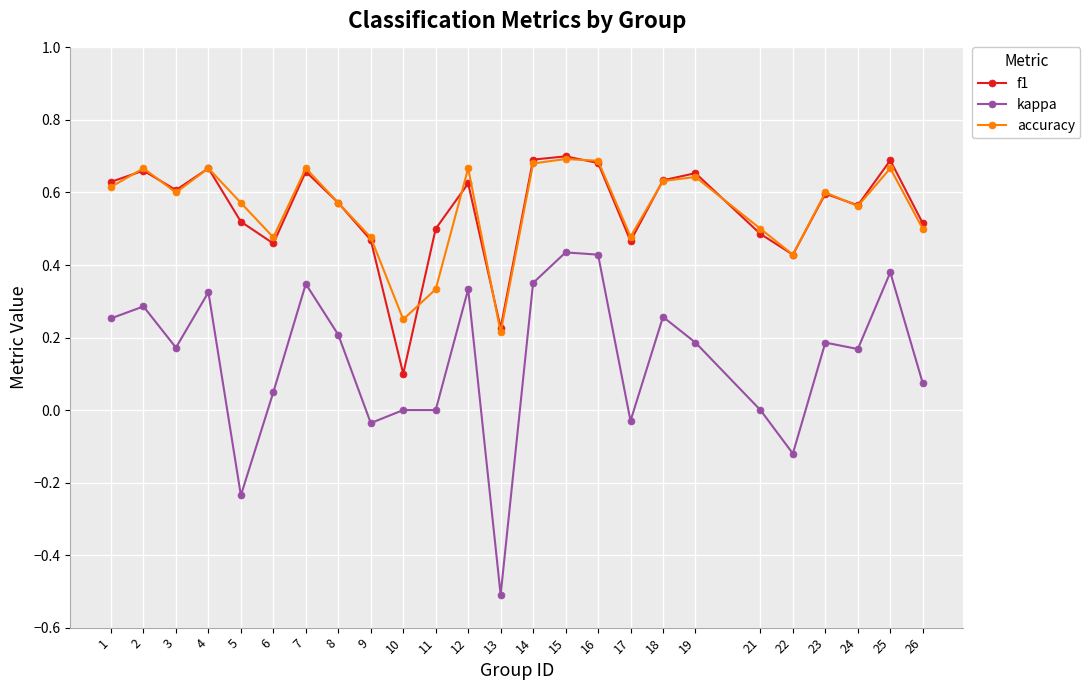

At 11, list the series in order from smallest to largest.

kappa, accuracy, f1